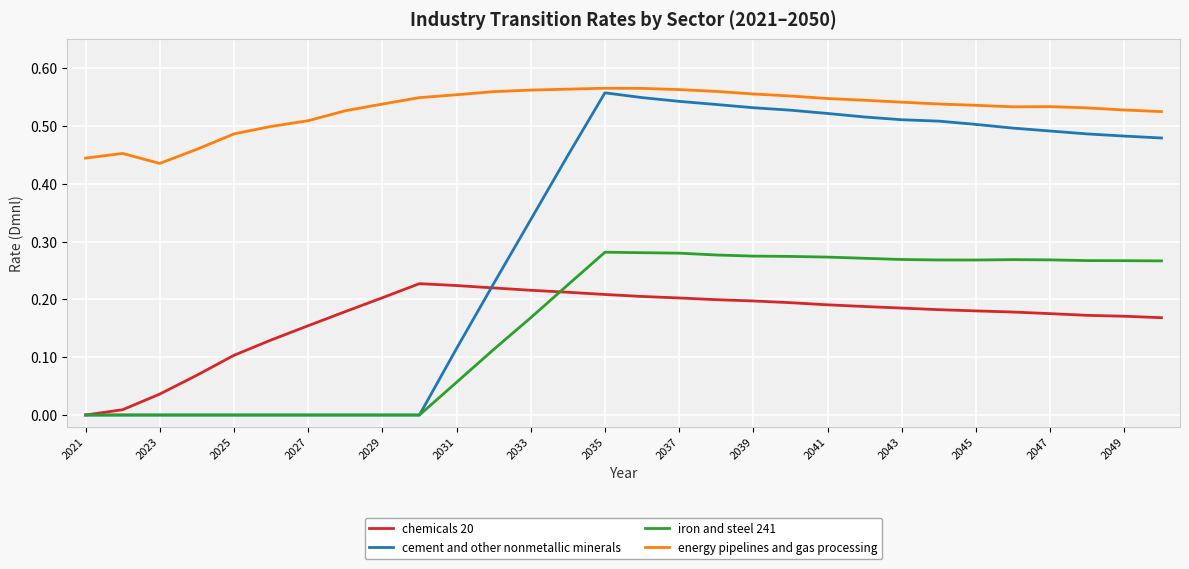

Which series has the largest total across all categories?

energy pipelines and gas processing